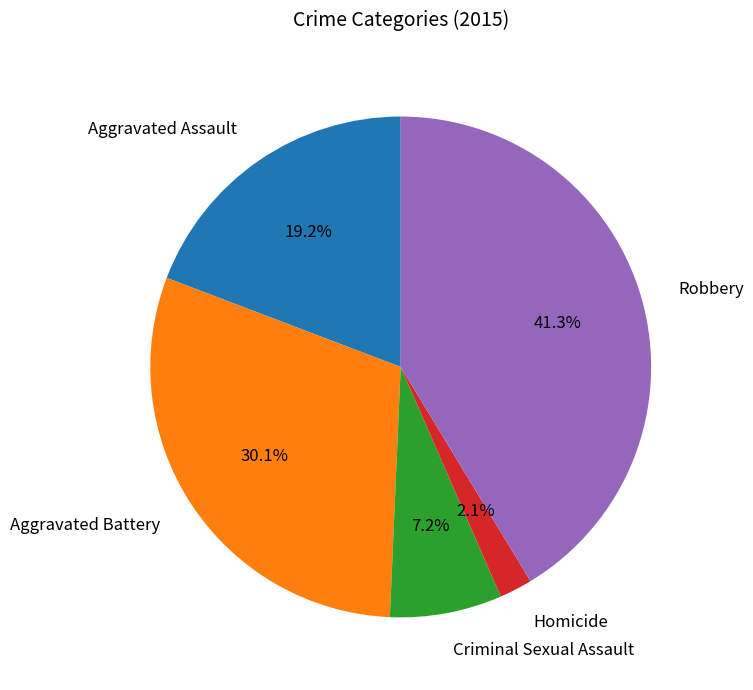

What percentage is the Aggravated Assault slice, to the nearest percent?

19%